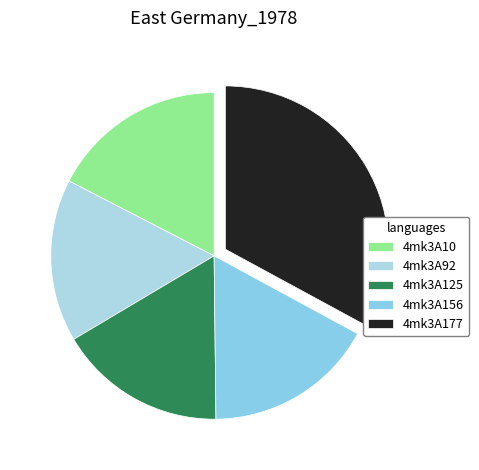

Rank the categories by value from highest to lowest.

4mk3A177, 4mk3A10, 4mk3A156, 4mk3A125, 4mk3A92